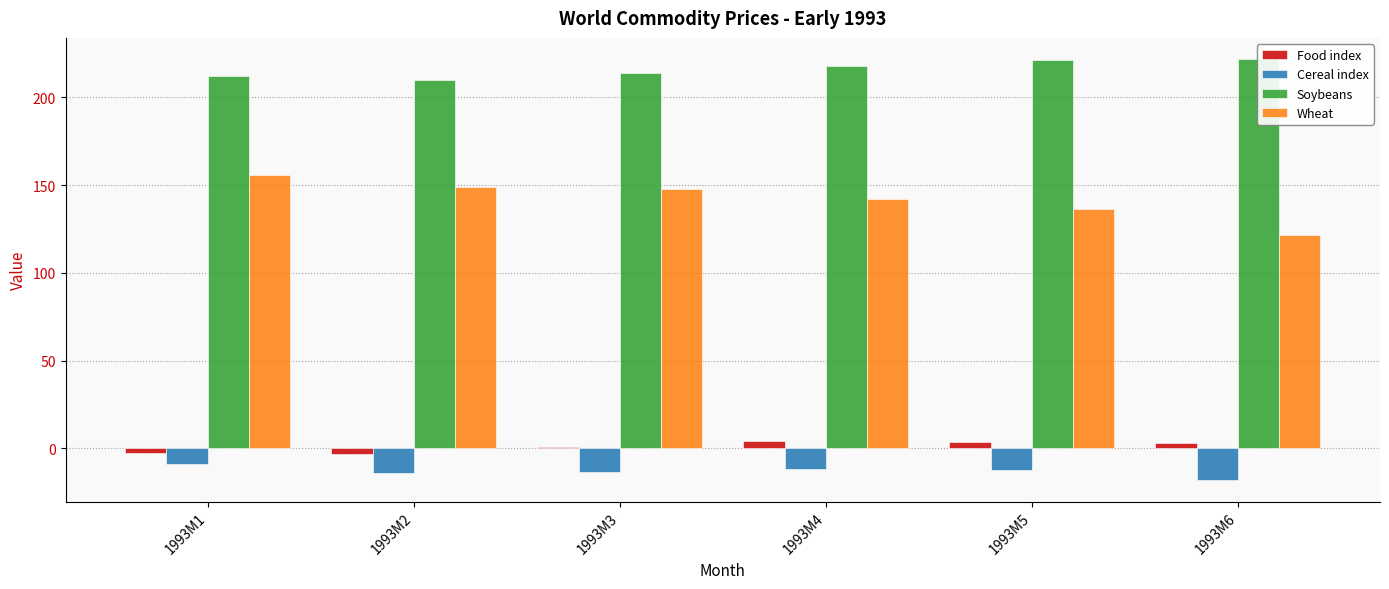

What is the highest value of the Food index series?

4.5